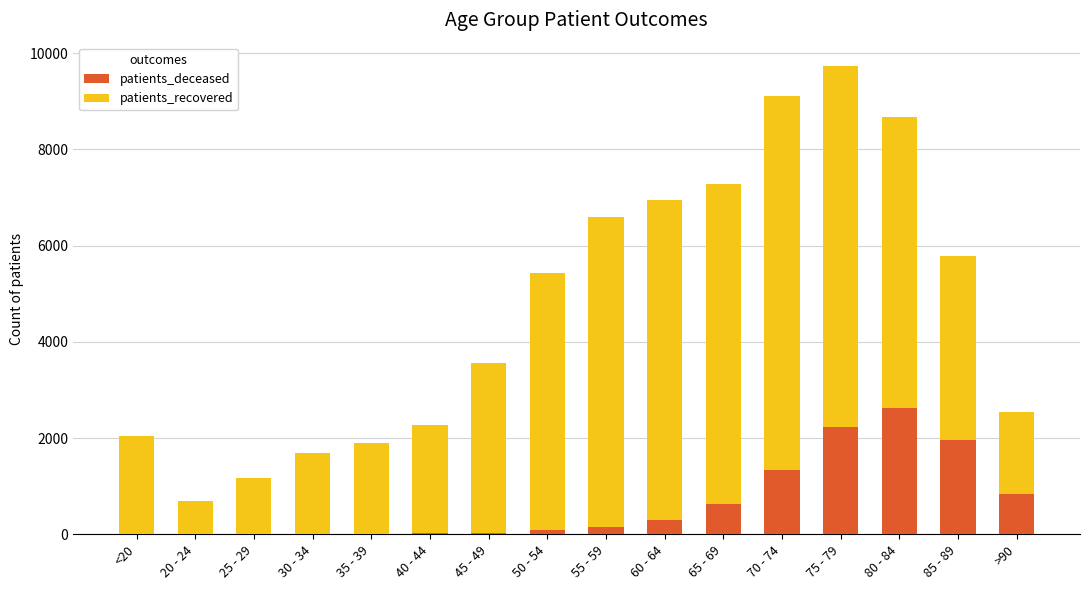

At which category is the sum across all series the highest?

75 - 79